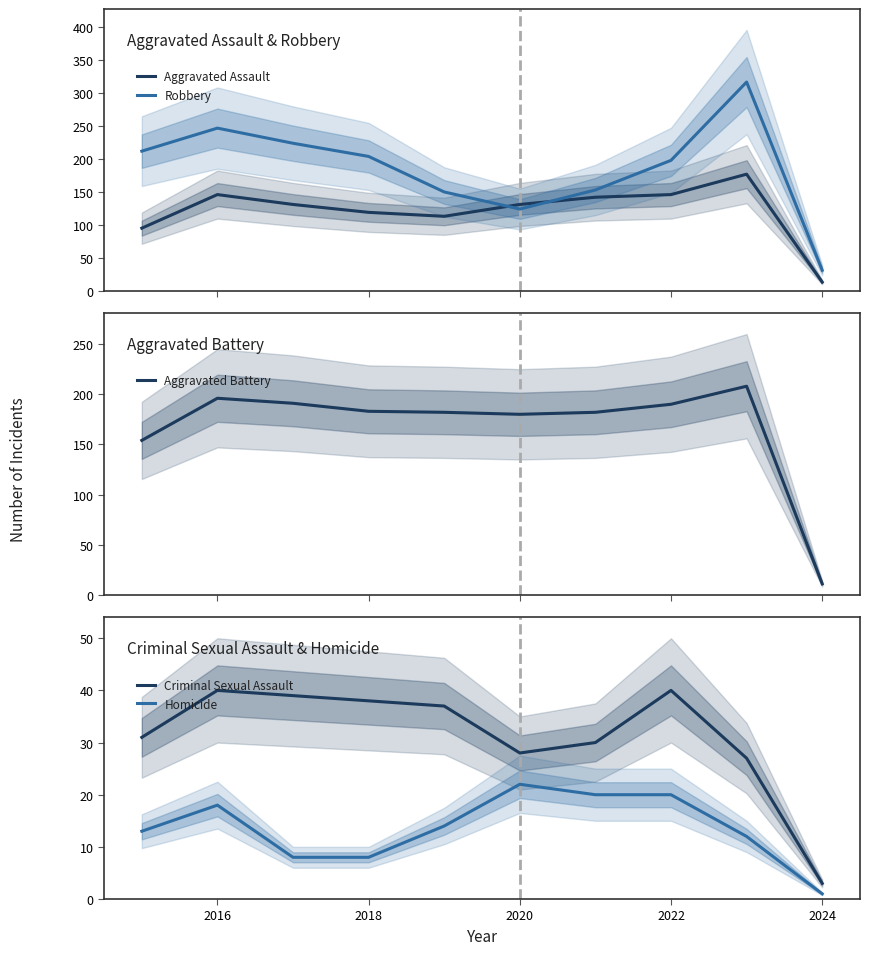

The Criminal Sexual Assault series shows 28 at 2020. True or false?

True